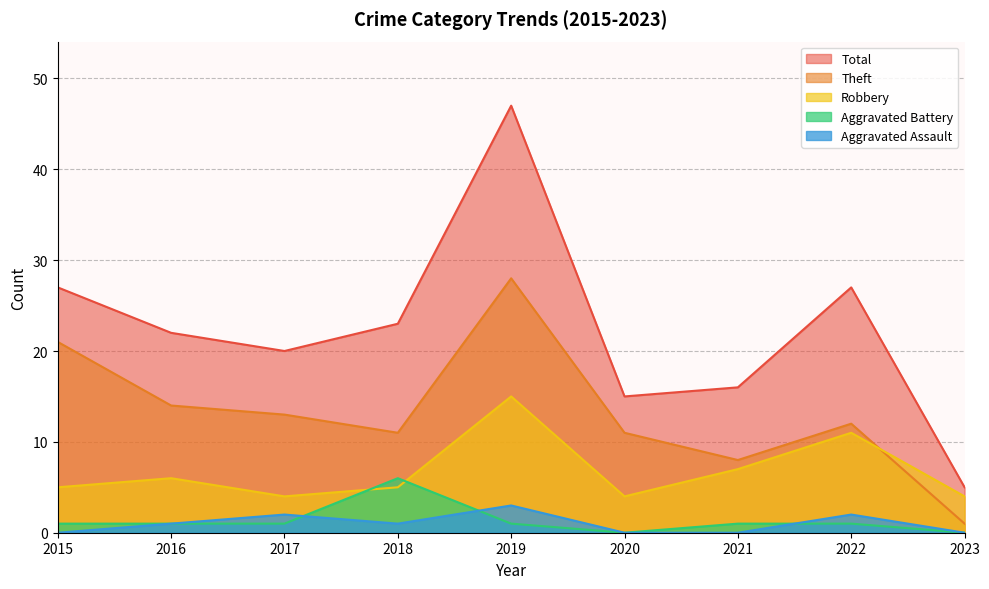

What is the value of the Aggravated Battery point at the 4th from the left?

6